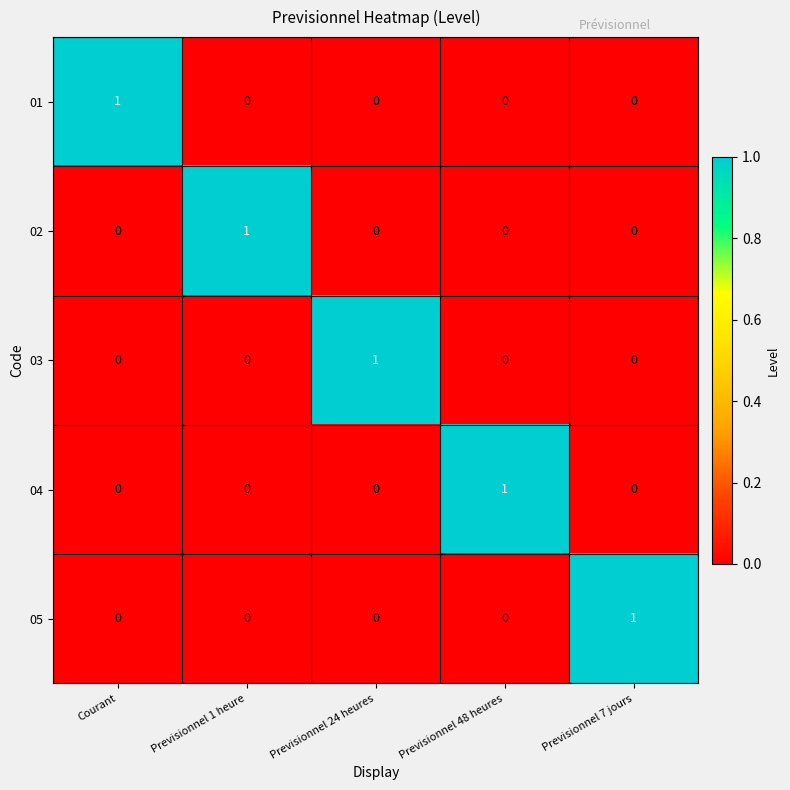

Count the 02 values in the range 0 to 1.

5